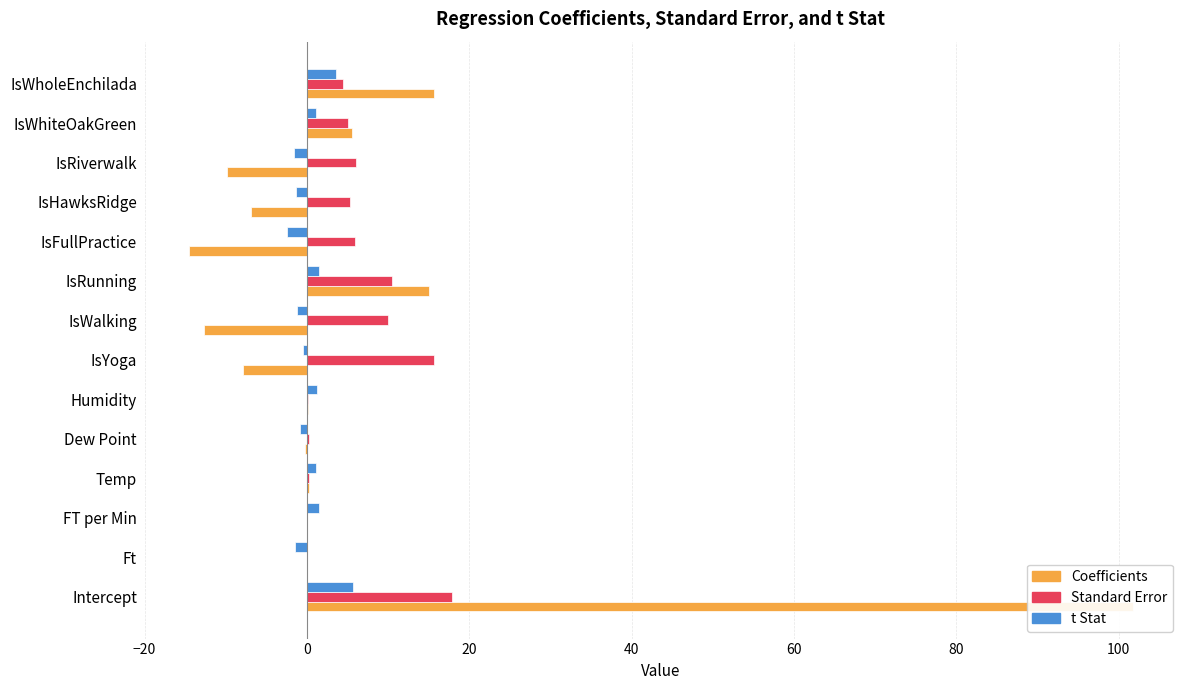

What are all the series names shown in the legend?

Coefficients, Standard Error, t Stat